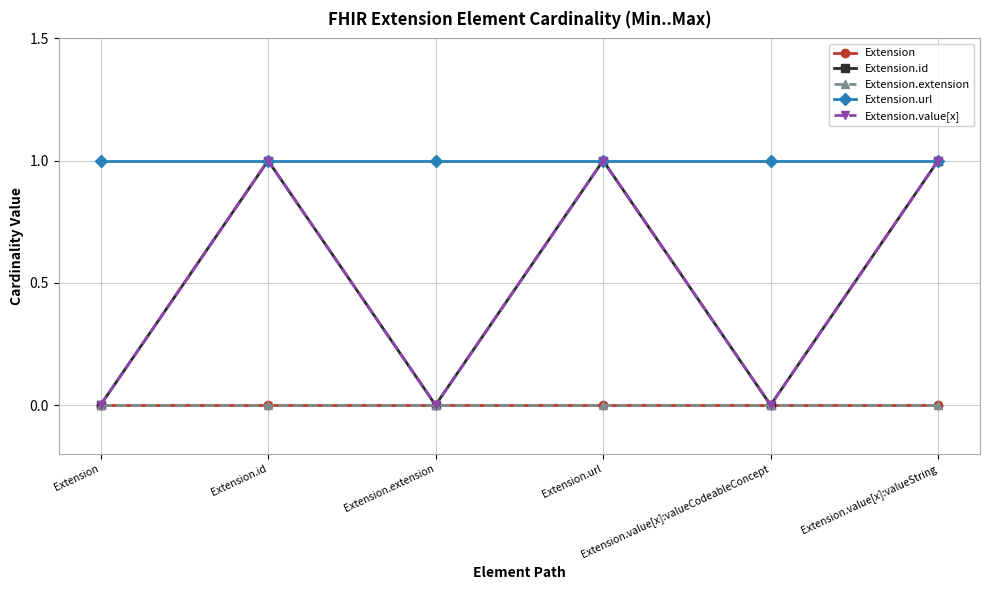

Is it true that Extension.url equals 1 at Extension.id?

True